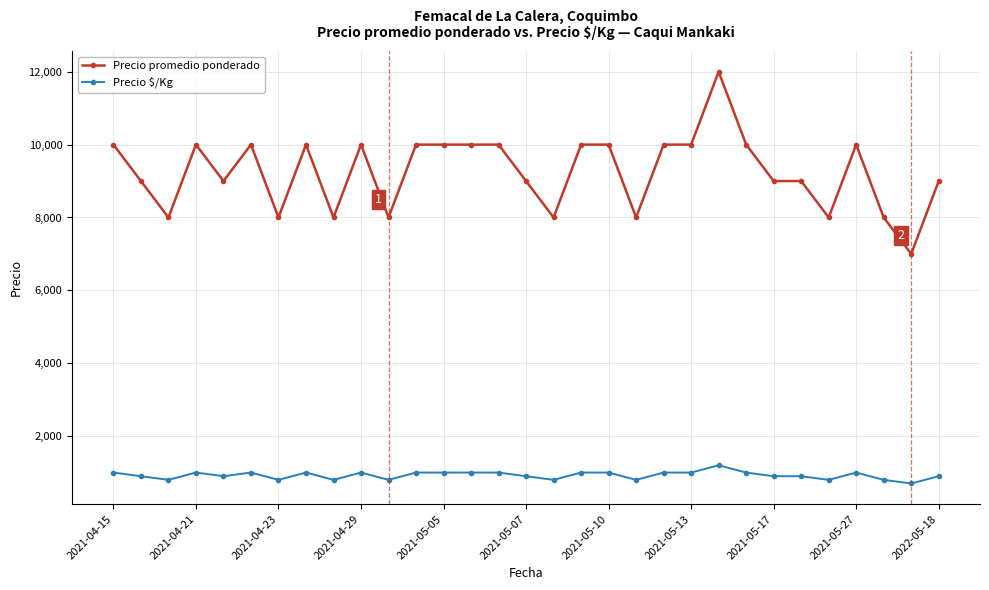

What is the difference between the maximum and second lowest values in the Precio $/Kg series?

400